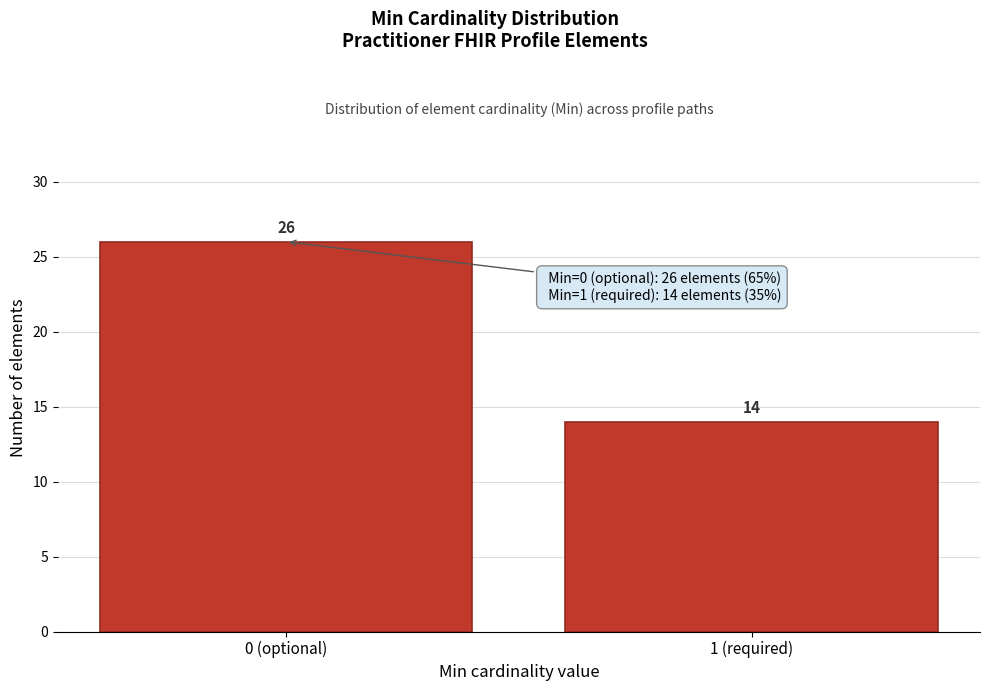

Reading left to right, list all the values displayed in this chart.

26	14